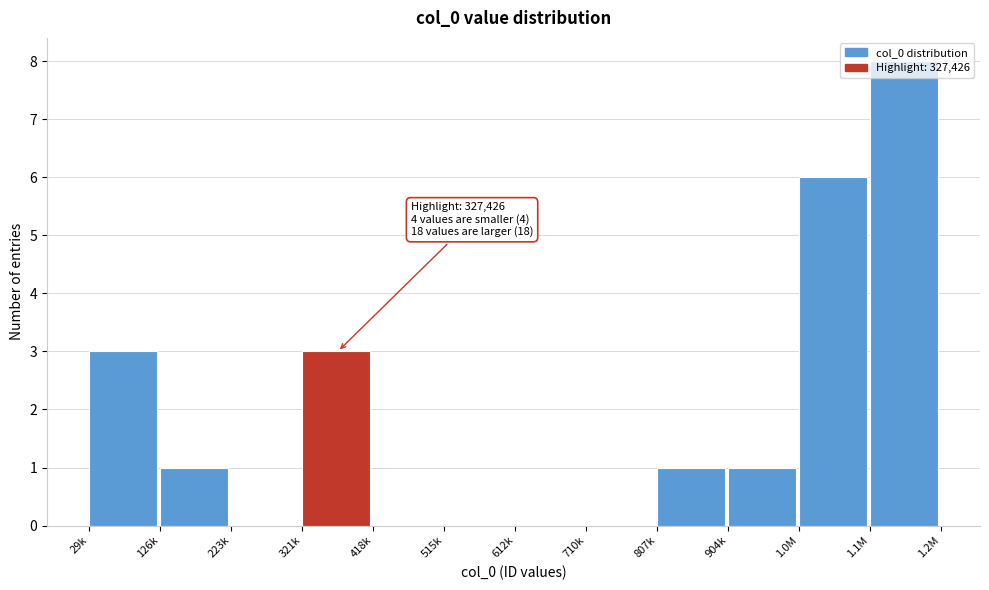

What is the sum of all values?

23